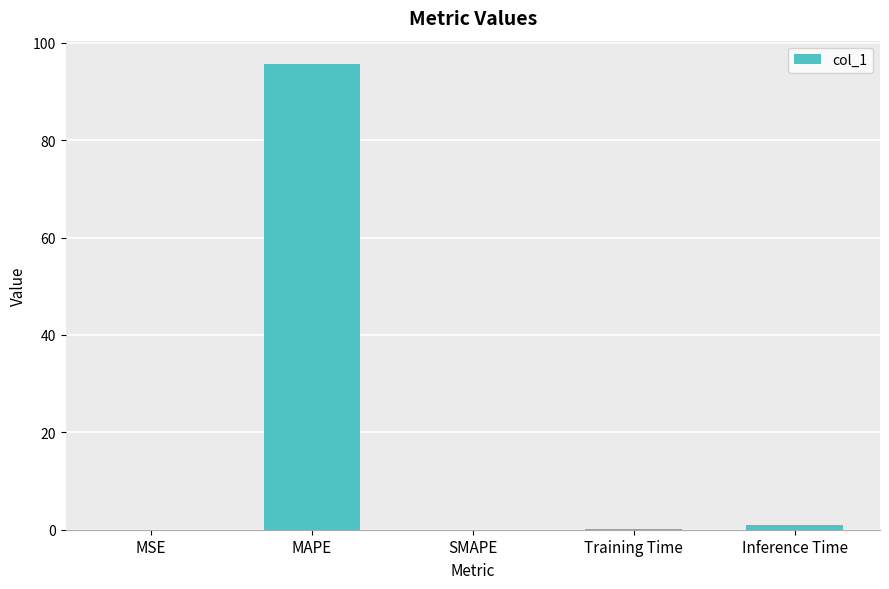

What is the sum of the values at SMAPE and Inference Time?

1.0